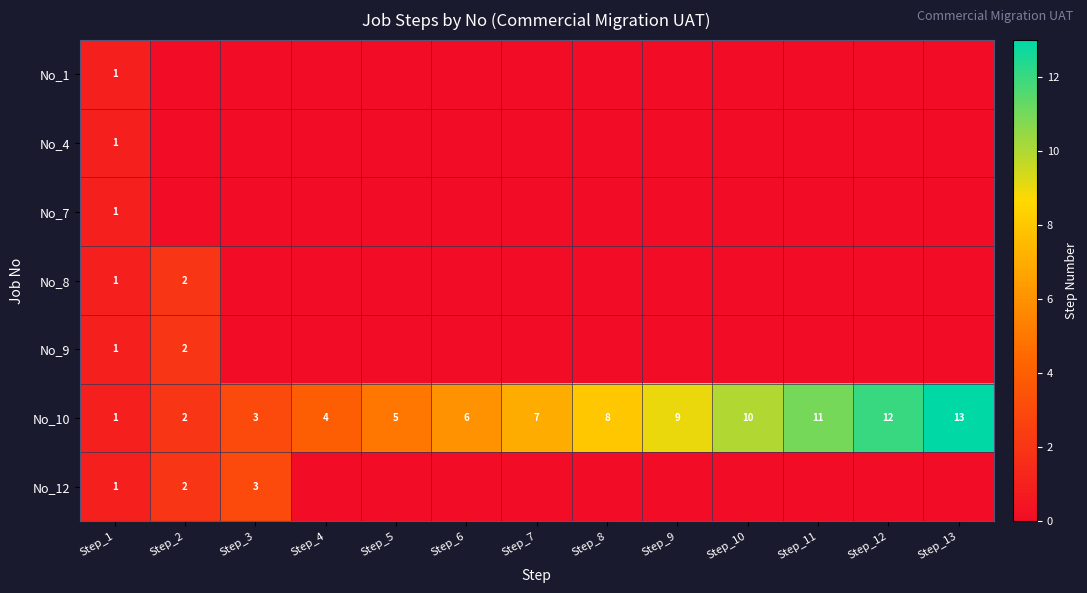

The No_10 series shows 2 at Step_2. True or false?

True